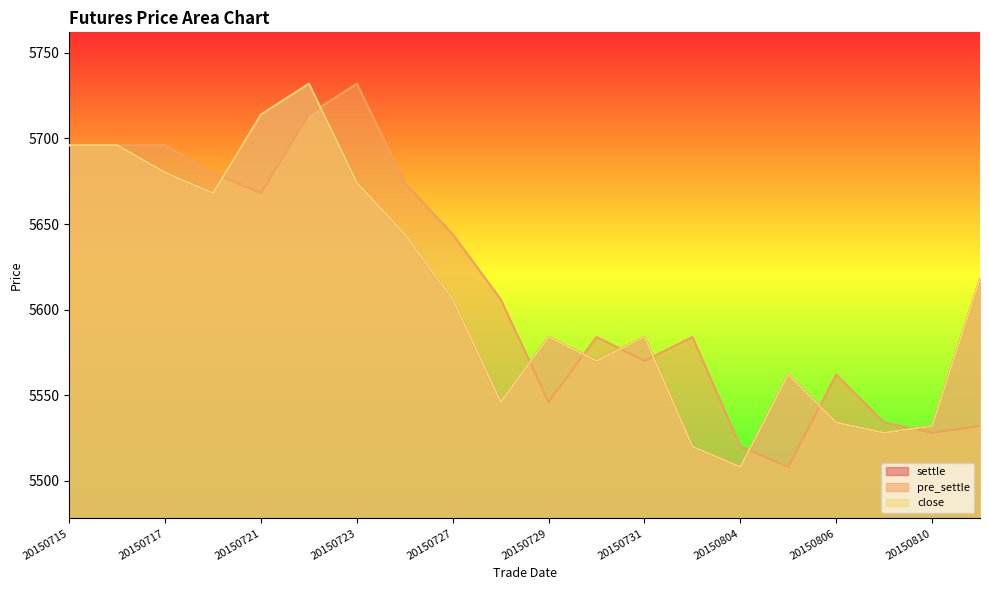

At which category does settle reach its first local valley?

20150720